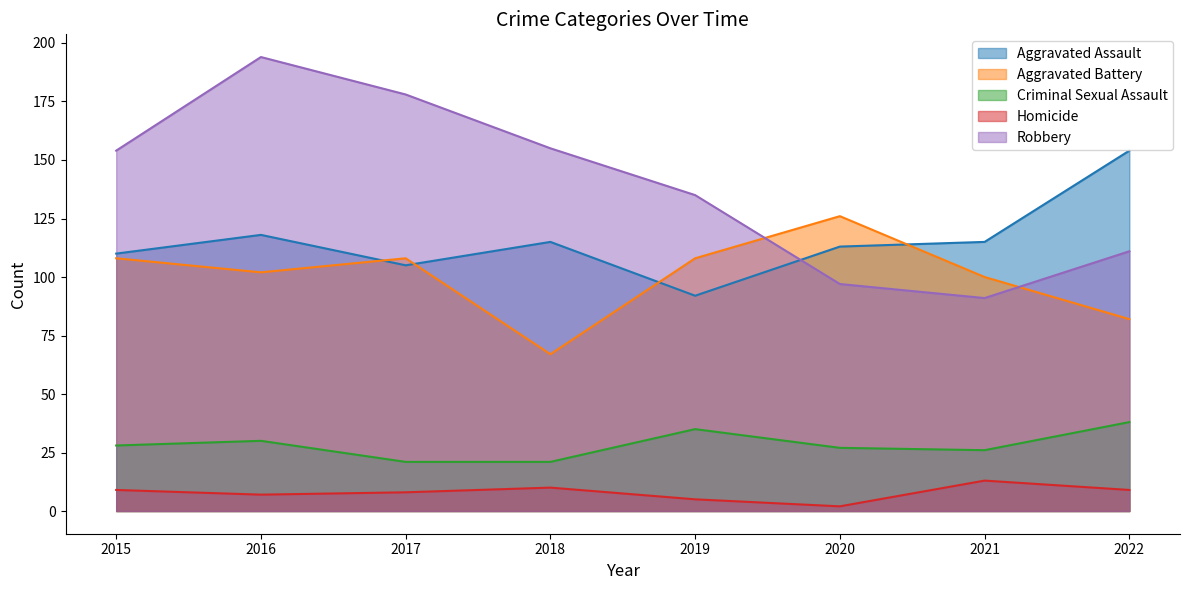

Which label corresponds to the smallest value in the chart?

2020